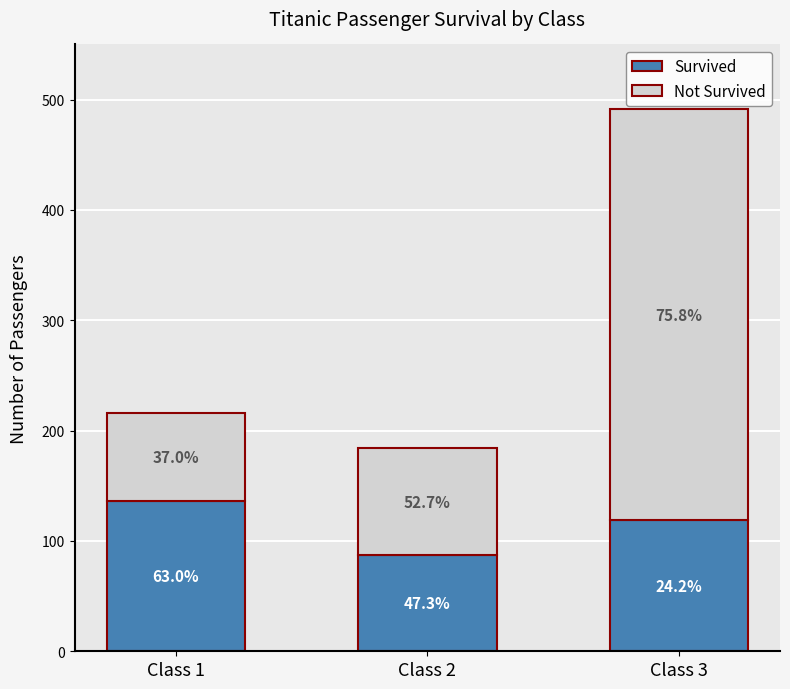

What are all the series names shown in the legend?

Survived, Not Survived